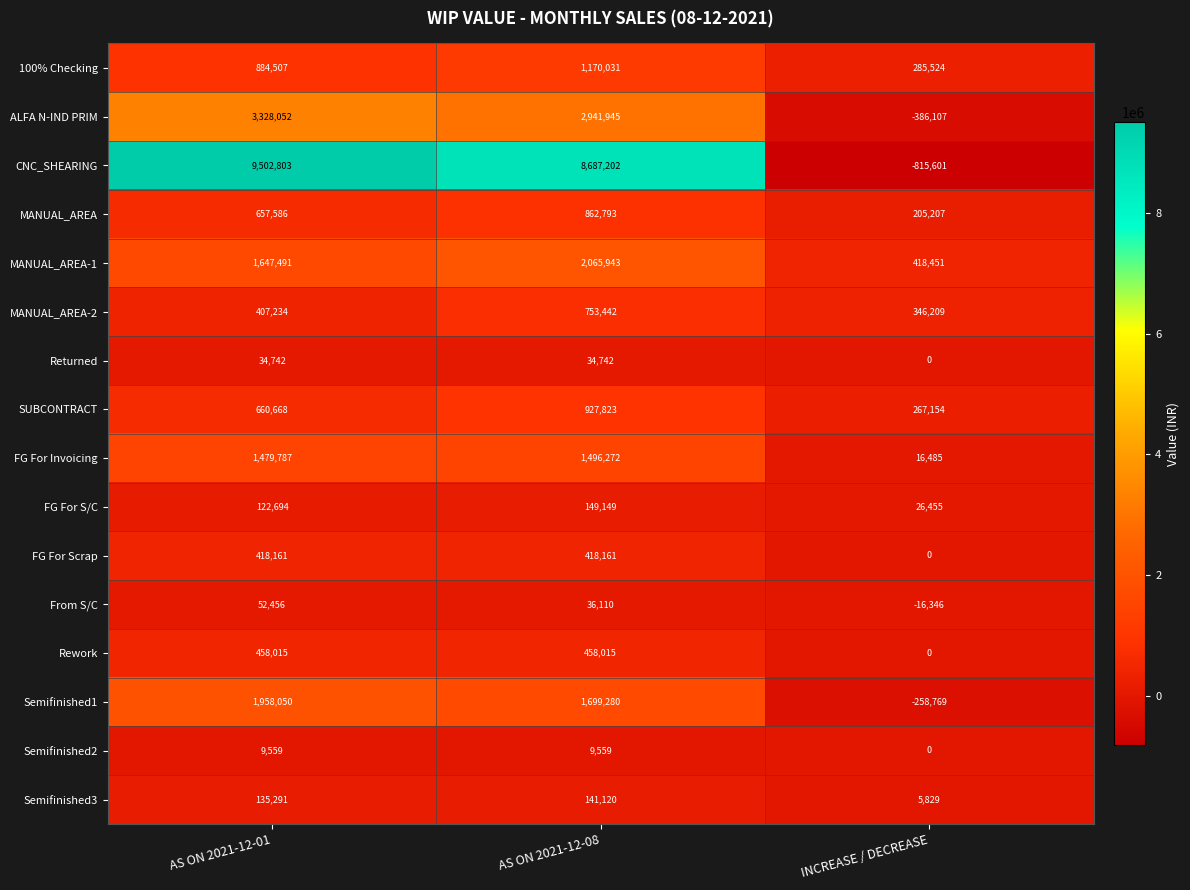

Between AS ON 2021-12-01 and AS ON 2021-12-08, which series saw the biggest shift?

CNC_SHEARING